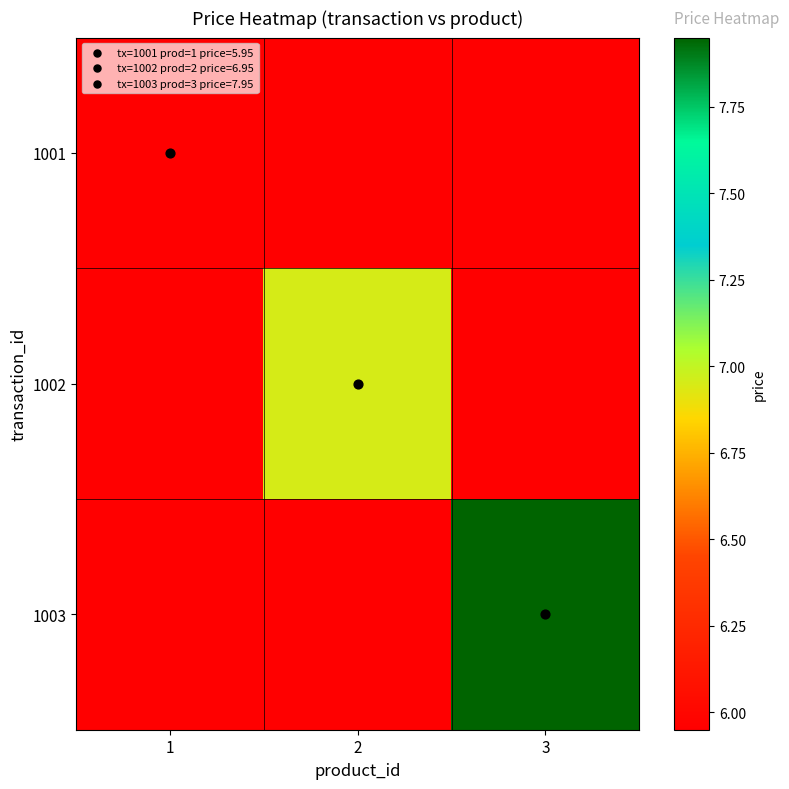

Reading left to right, extract all data points from this chart.

1001: 1=6.0	2=6.0	3=6.0
1002: 1=6.0	2=7.0	3=6.0
1003: 1=6.0	2=6.0	3=8.0